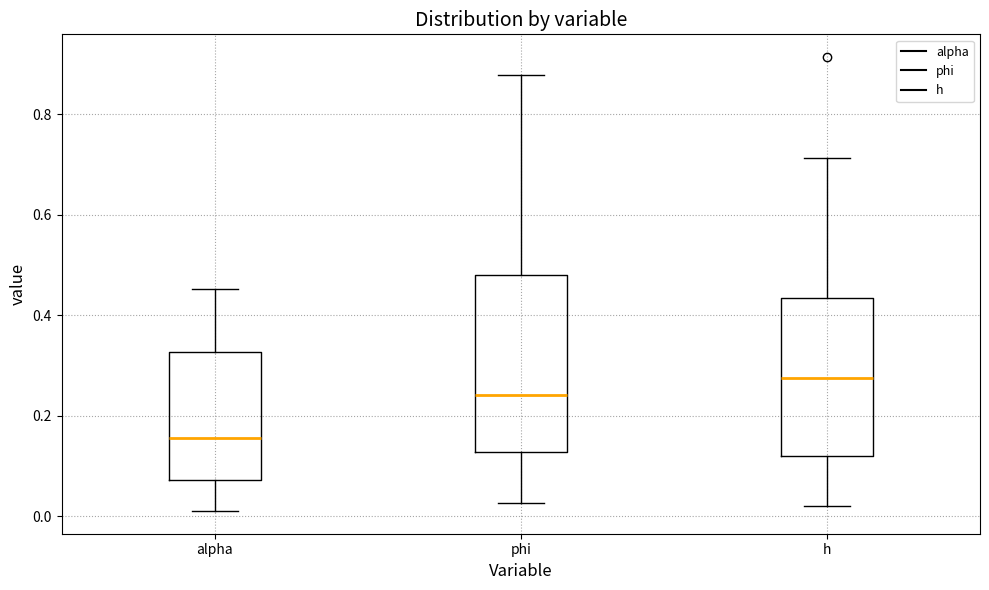

Reading left to right, read every box against the y-axis: the position of its median line, the range the box covers, and the ends of its whiskers. The values are not printed on the chart, so give them approximately, as read against the axis.

alpha: median 0.16, box 0.08 to 0.32, whiskers 0.02 to 0.46
phi: median 0.24, box 0.12 to 0.48, whiskers 0.02 to 0.88
h: median 0.28, box 0.12 to 0.44, whiskers 0.02 to 0.72